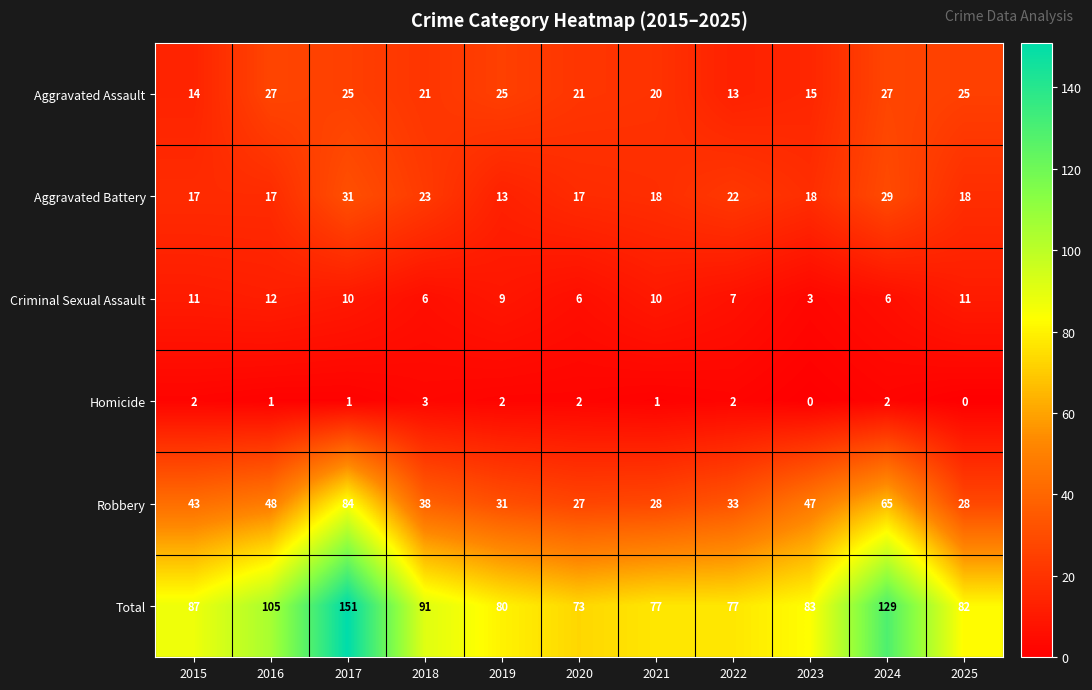

At how many categories does at least one series exceed 5?

11